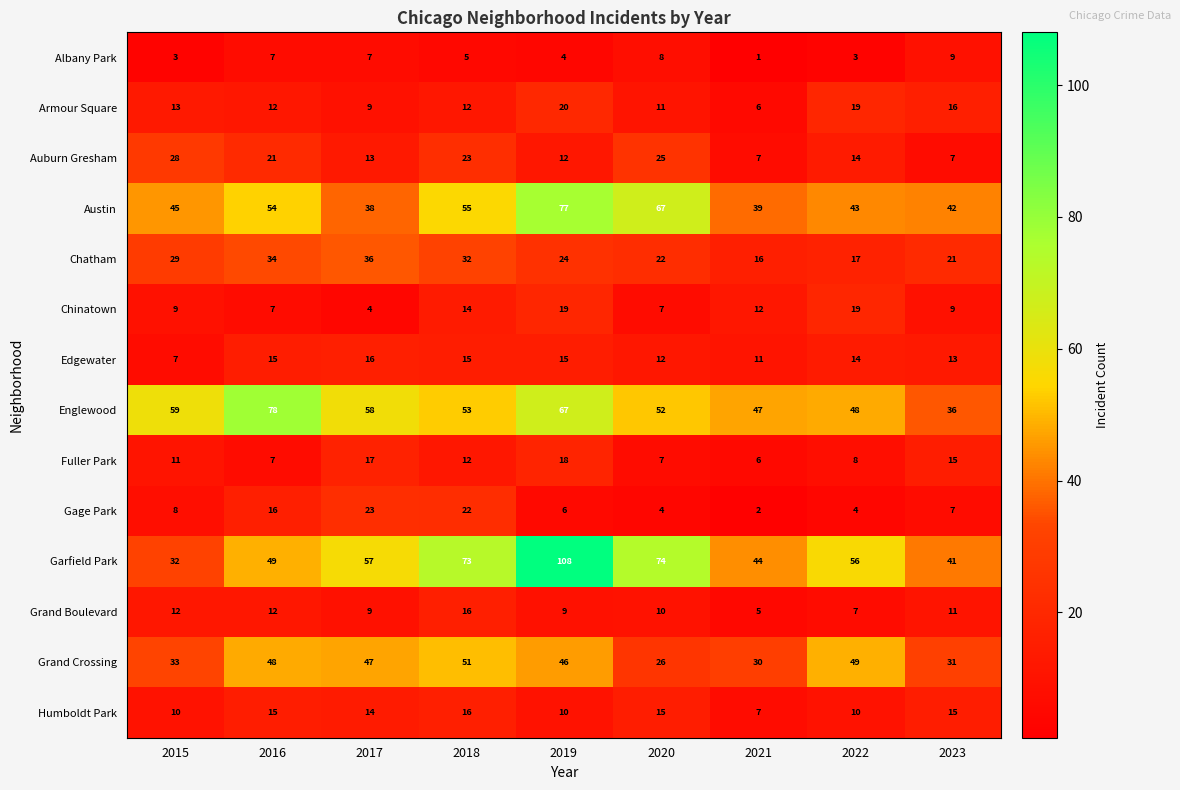

Count the number of data series in this chart.

14